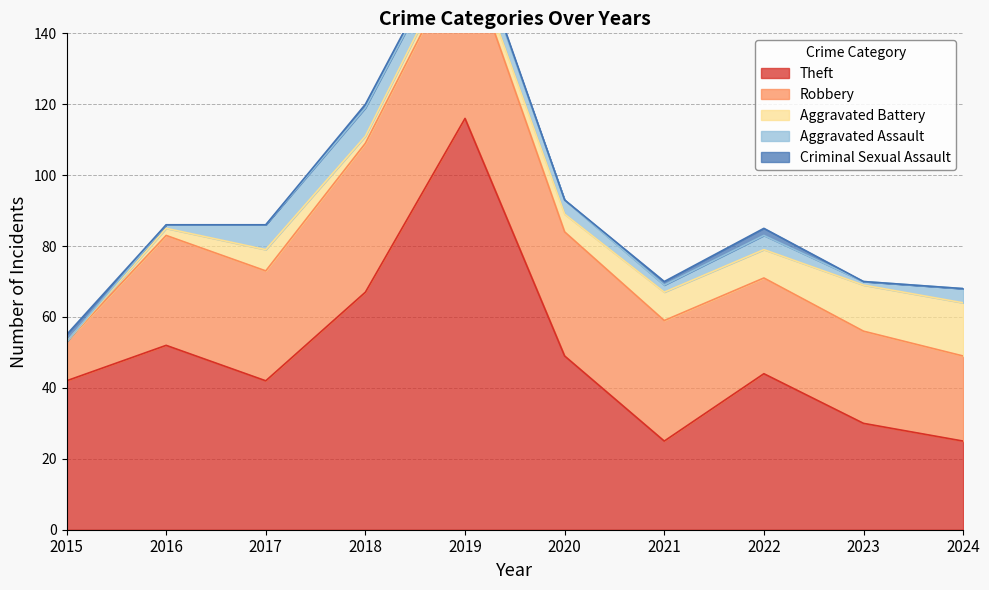

Count the number of categories in the chart.

10